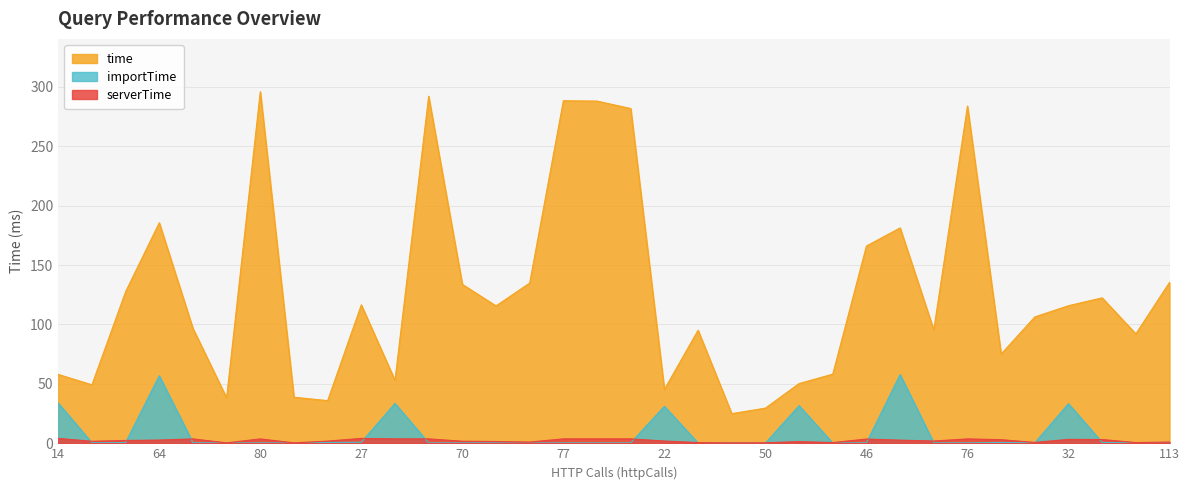

Reading left to right, extract all data points from this chart.

time: 58.0	49.2	127.5	185.6	96.7	38.3	296.0	38.8	35.9	116.5	53.0	292.1	133.8	115.7	134.9	288.3	288.0	281.8	45.4	95.2	25.0	29.6	50.3	58.2	166.1	181.3	95.4	283.9	75.1	106.4	115.8	122.4	92.1	135.4
serverTime: 4.1	1.7	2.4	2.7	3.7	0.4	3.7	0.4	1.9	4.1	3.8	3.7	1.8	1.5	1.1	3.7	3.7	3.8	1.9	0.6	0.4	0.5	1.4	0.6	3.6	2.7	1.9	3.7	3.1	0.8	3.3	3.2	0.6	1.1
importTime: 33.9	0.5	0.6	56.8	0.5	0.3	0.4	0.3	0.7	0.9	33.6	0.4	0.3	0.4	0.2	0.4	0.4	0.4	31.1	0.3	0.2	0.2	31.7	0.2	0.5	57.8	0.4	0.4	0.7	0.4	33.3	0.7	0.3	0.3